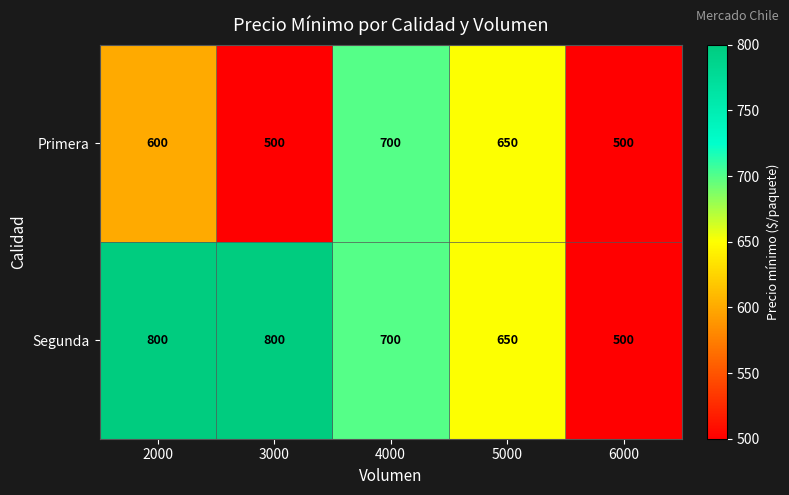

How many distinct data groups are displayed?

2